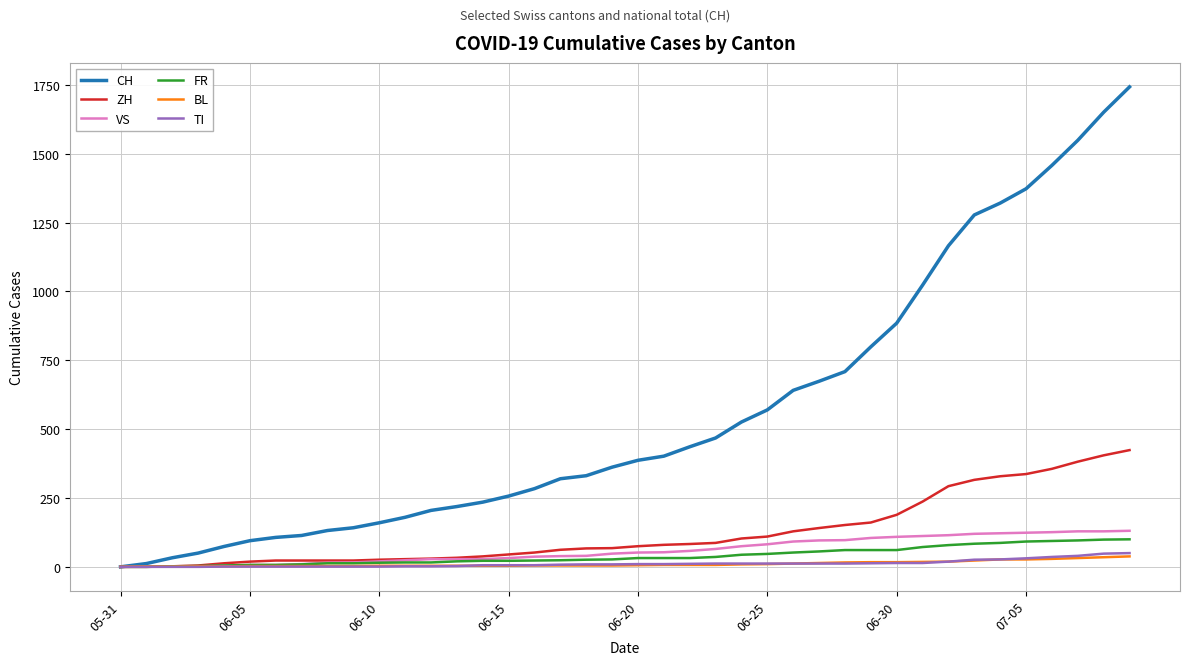

What is the maximum value for ZH?

424